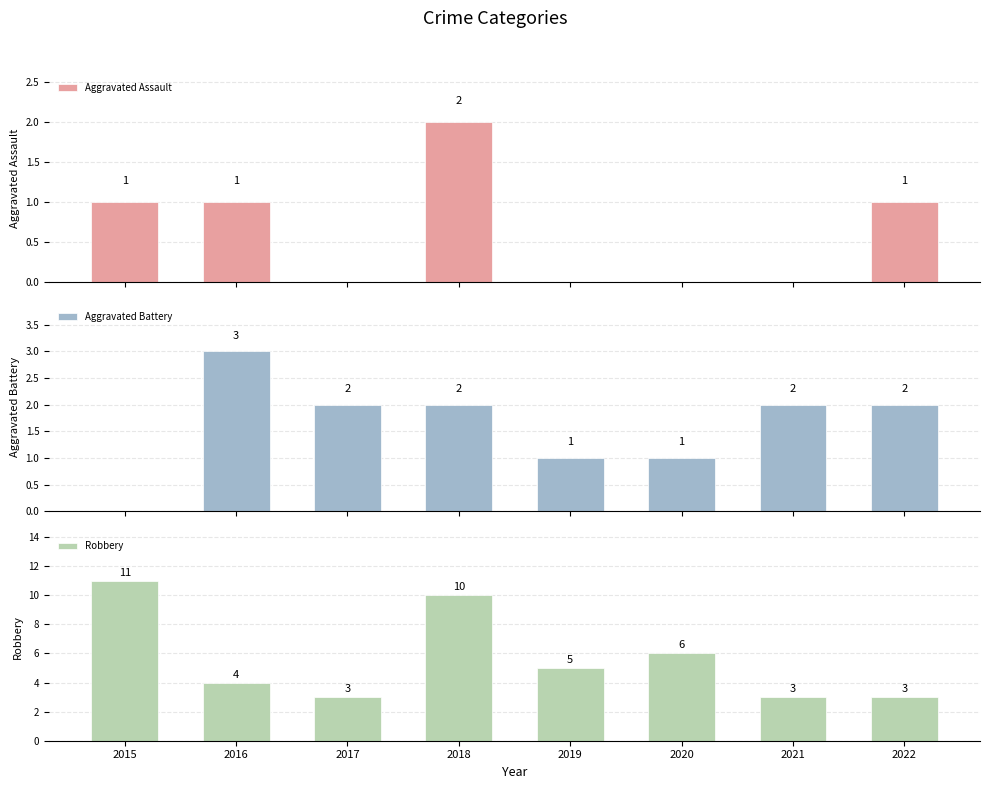

What is the average value of the Aggravated Assault series?

1